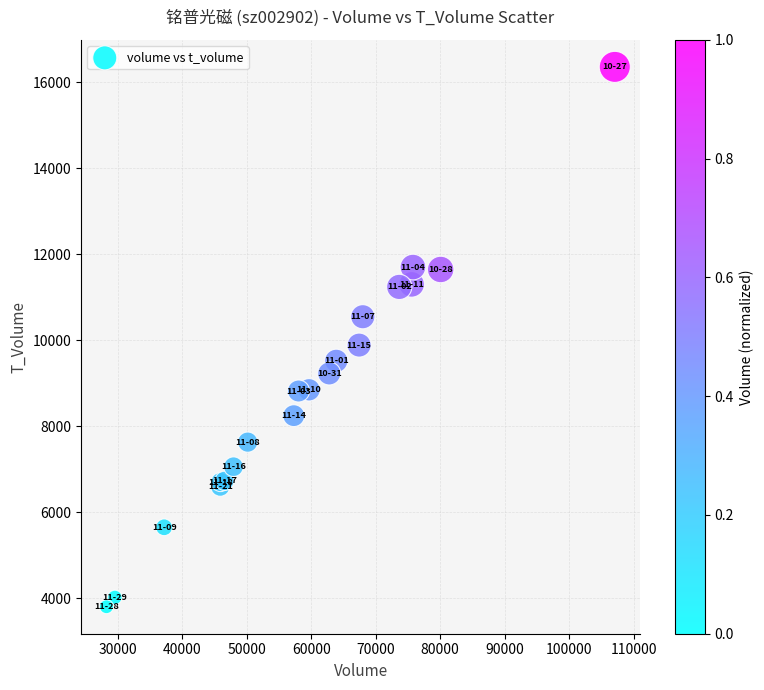

What Y value in the scatter plot is closest to 10080?

9888